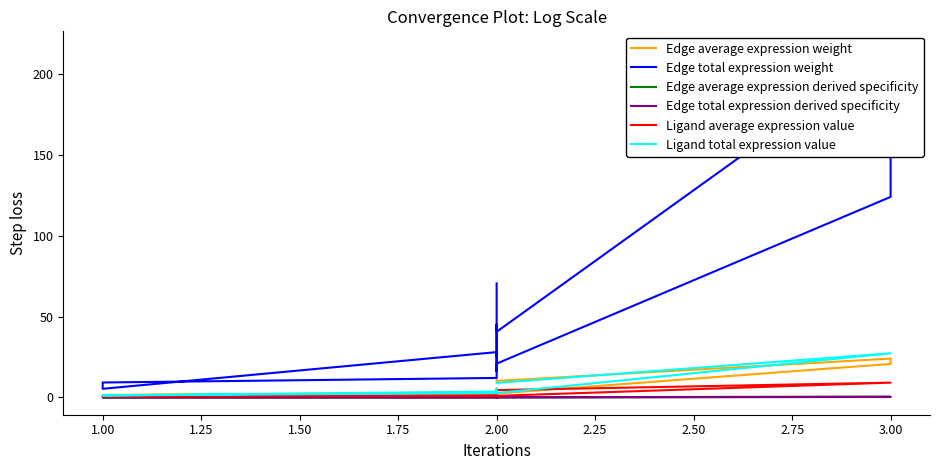

What is the sum of the Edge average expression derived specificity values at 2.00 and 0.75?

0.2